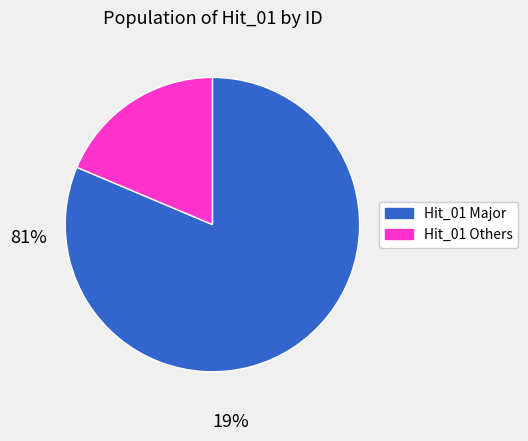

Which category accounts for the majority?

Hit_01 Major